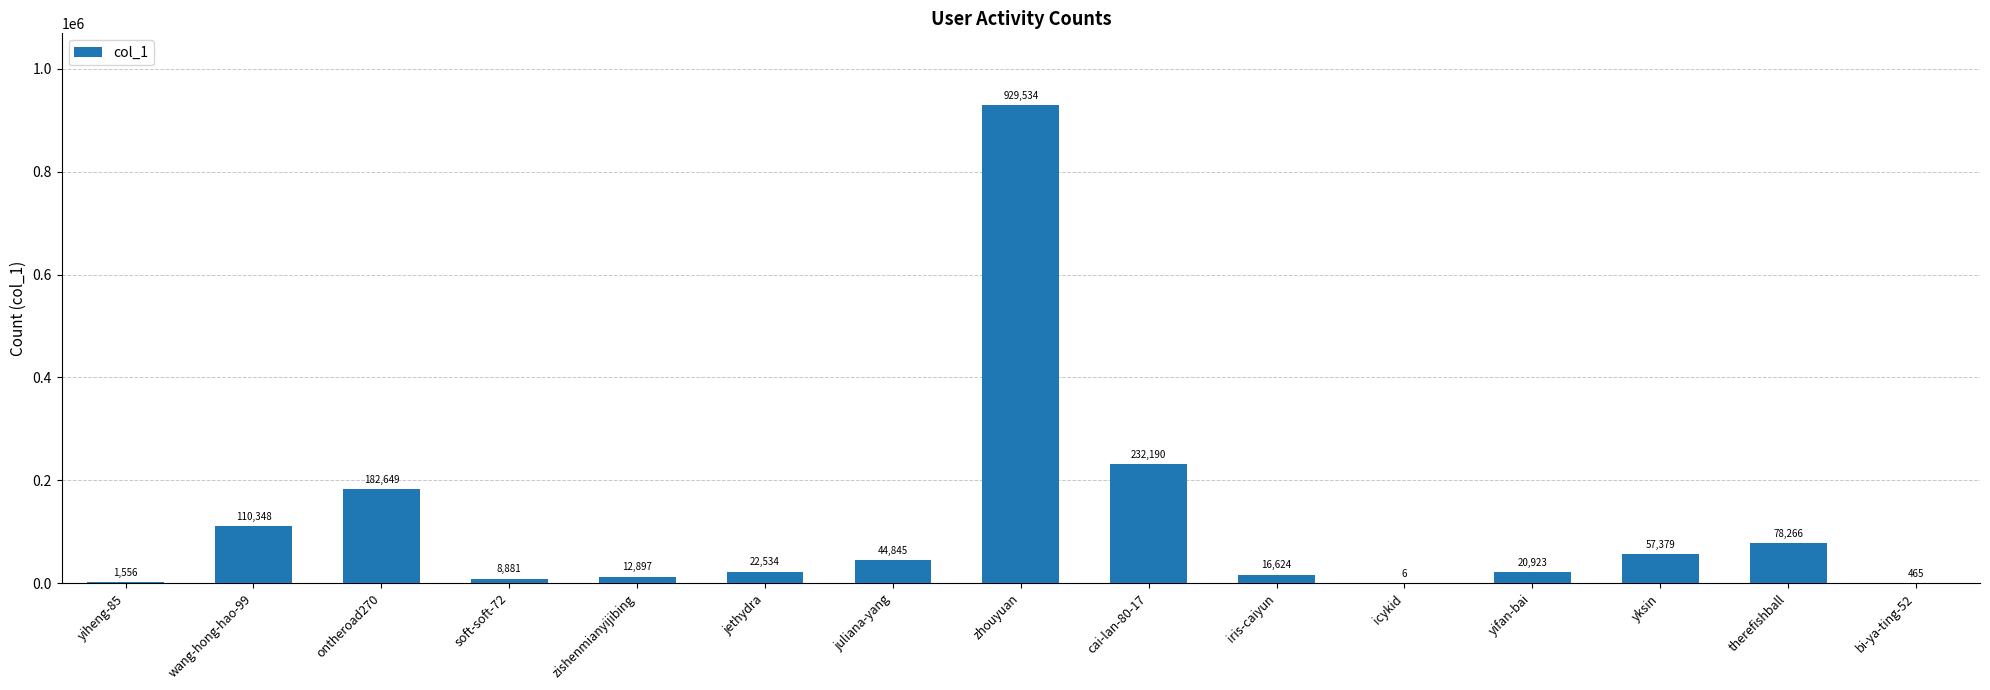

Between bi-ya-ting-52 and icykid, which is larger?

bi-ya-ting-52